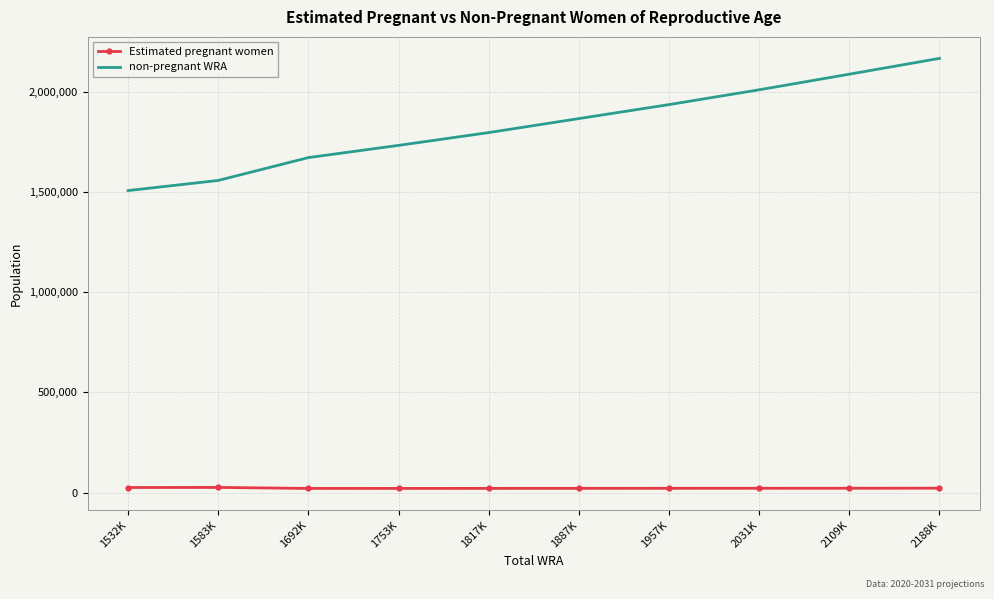

True or false: Estimated pregnant women and non-pregnant WRA intersect in this chart.

False